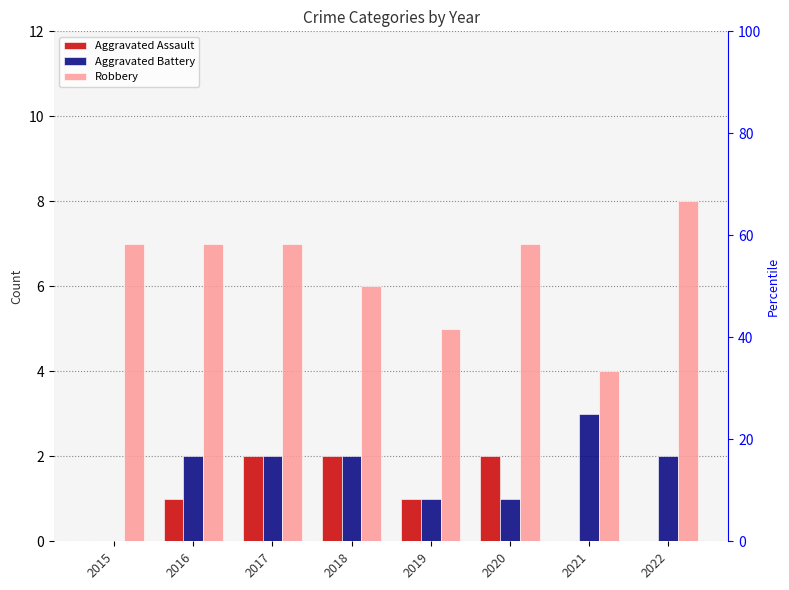

How many data points does each series have?

8